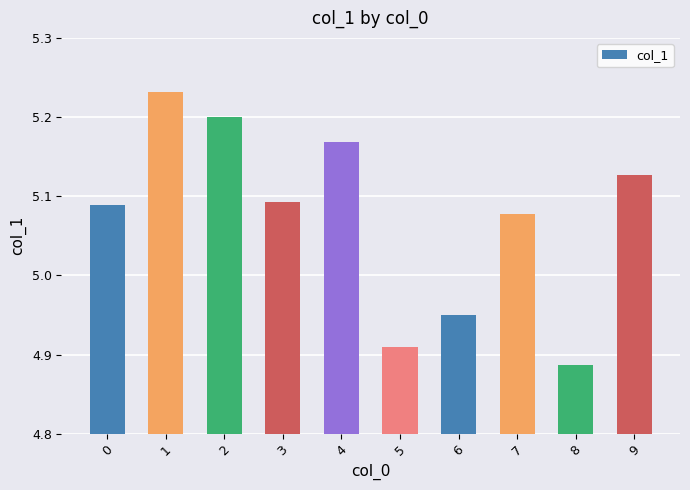

Count the number of categories in the chart.

10